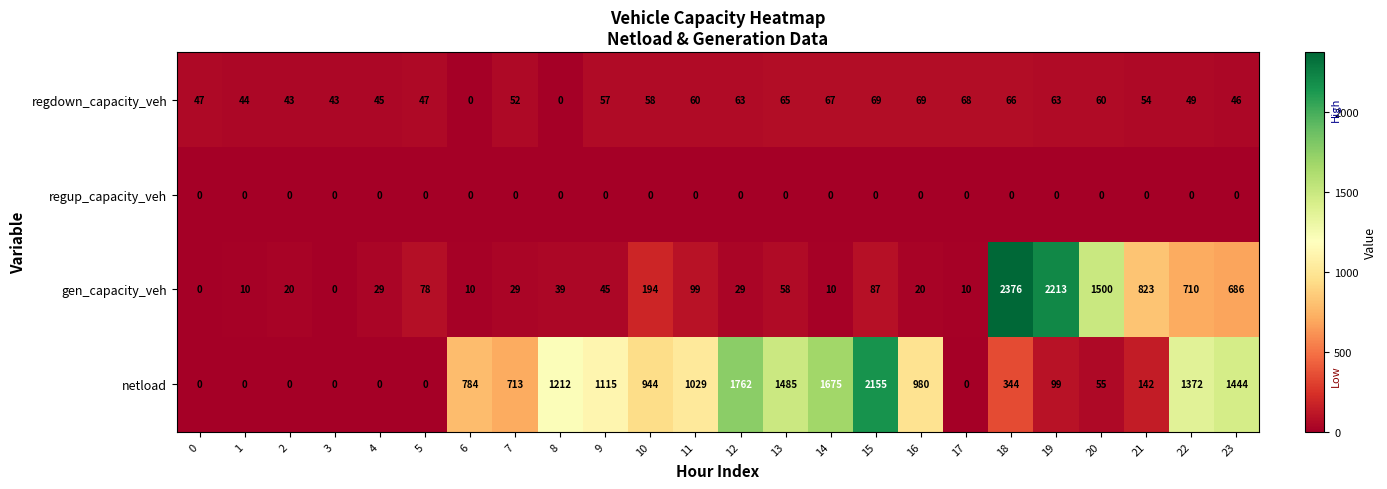

How many categories are shown in the chart?

24